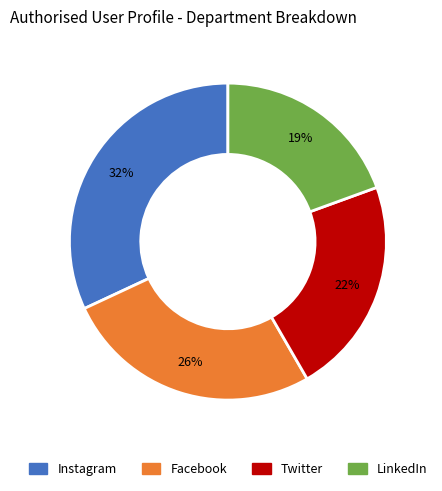

How many slices are in this pie chart?

4